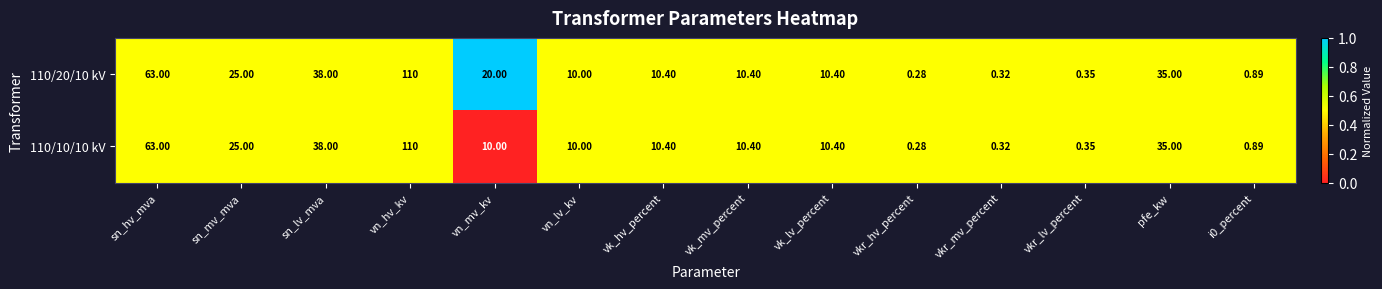

What is the greatest value displayed?

110.0